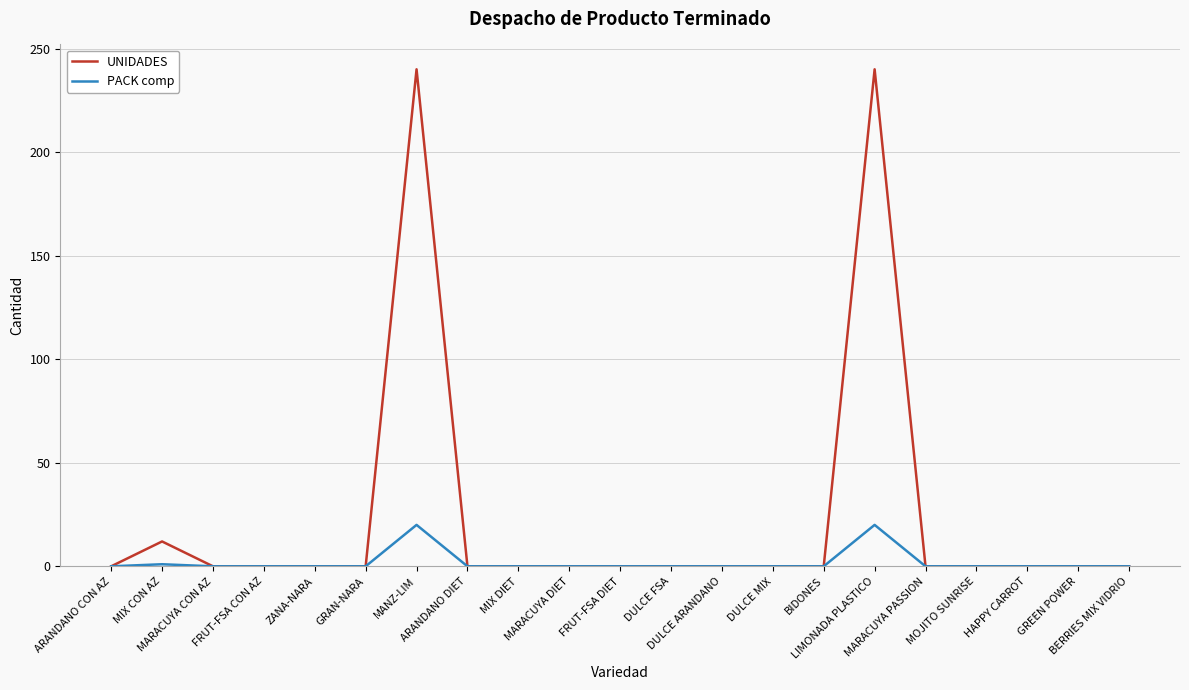

What value does the UNIDADES series have at MIX CON AZ, to the nearest 10?

10